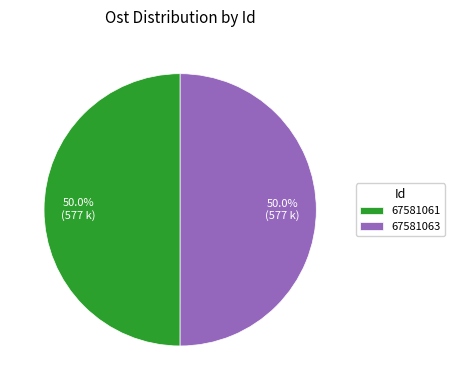

What percentage is the 67581063 slice, to the nearest percent?

50%